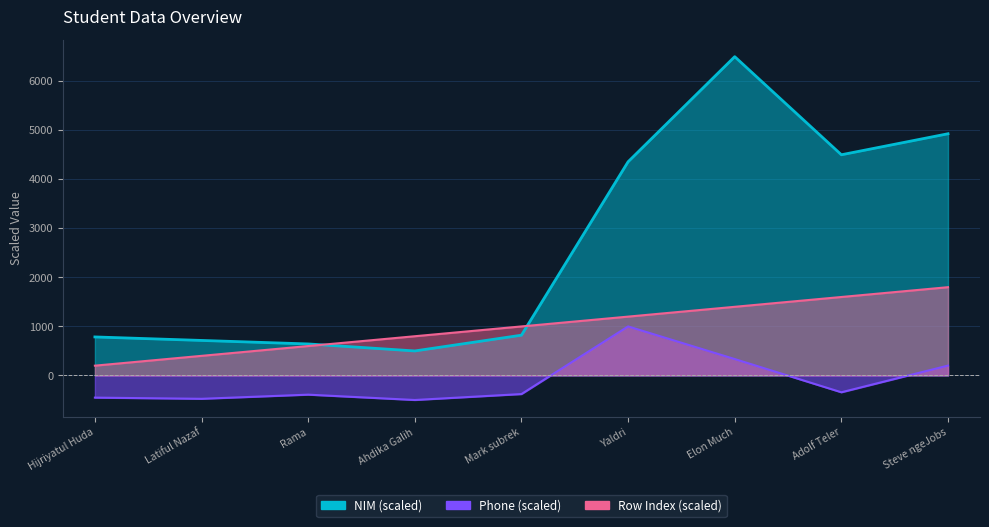

True or false: Phone (scaled) and NIM (millions) cross at least once.

False